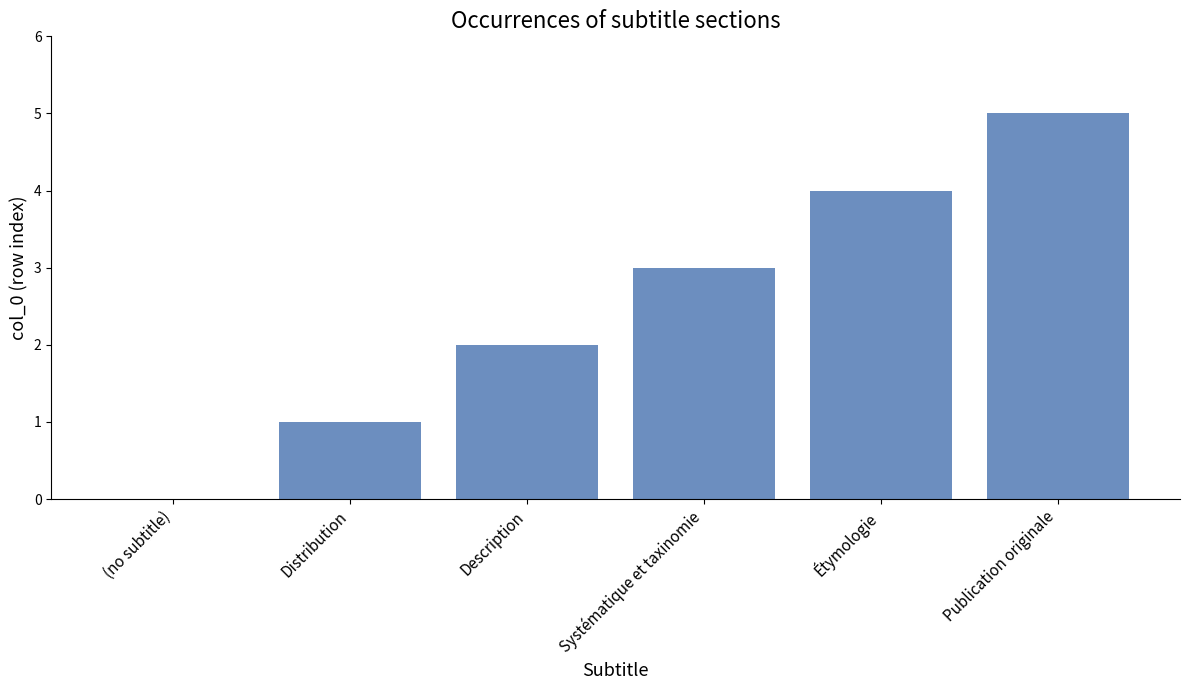

Are the bars horizontal?

No